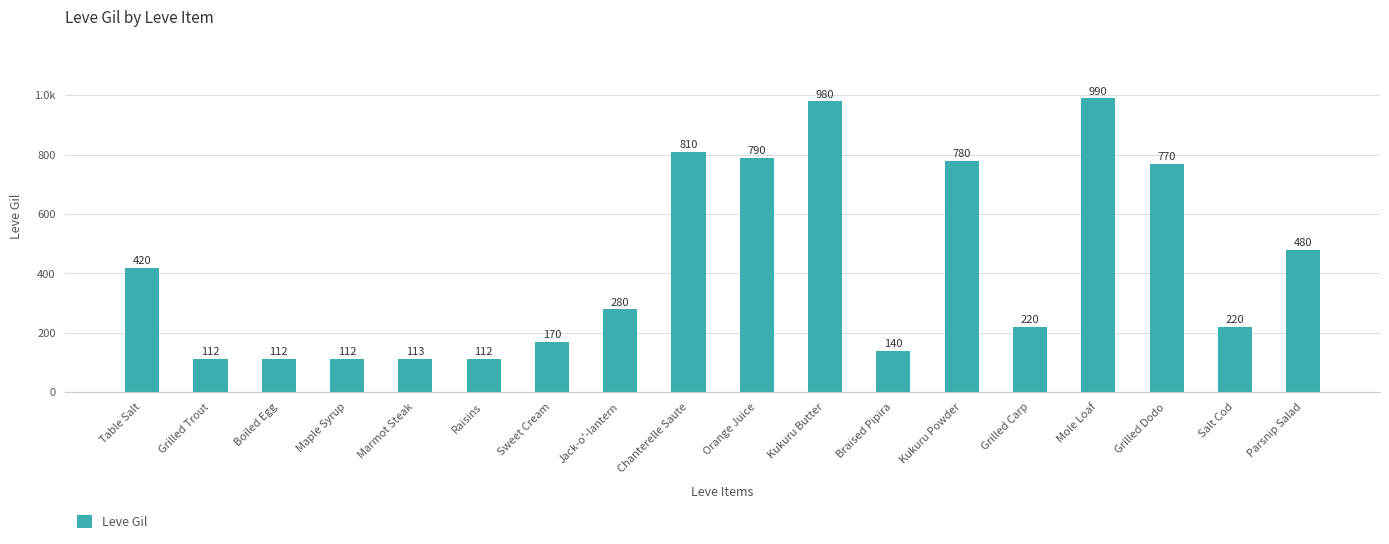

What is the change in value from Maple Syrup to Braised Pipira?

+28